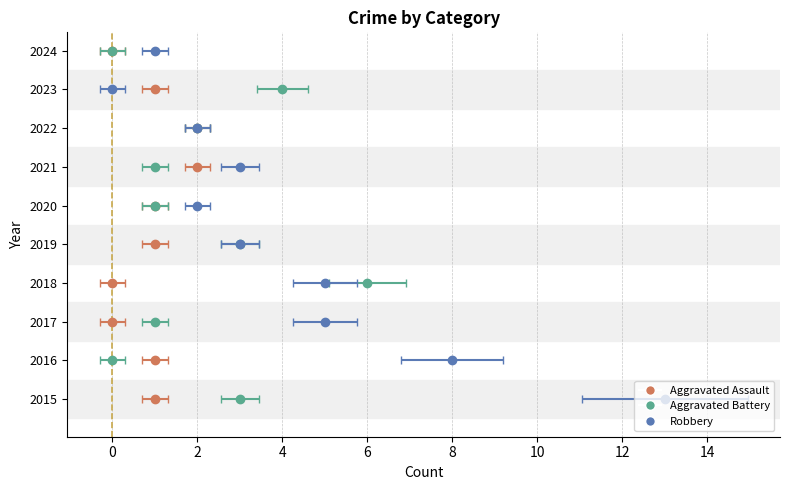

What is the sum of all Total values?

72